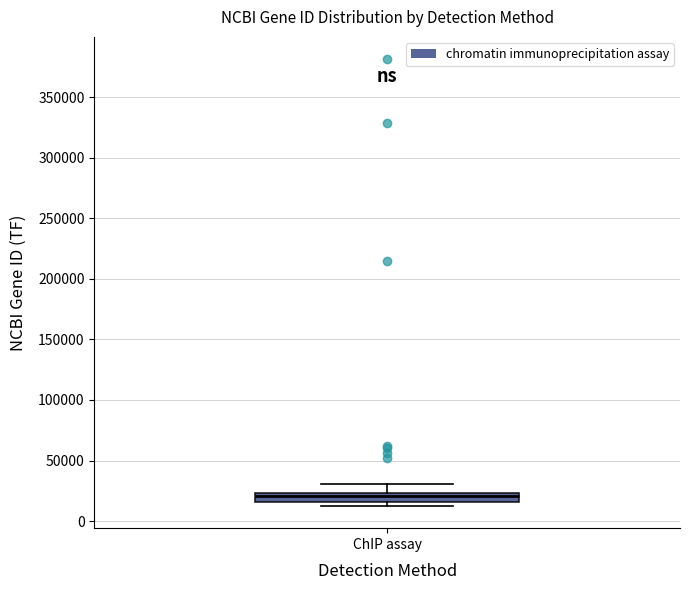

Where does the median line of the box for ChIP assay sit on the y-axis? The values are not printed on the chart, so give them approximately, as read against the axis.

20000